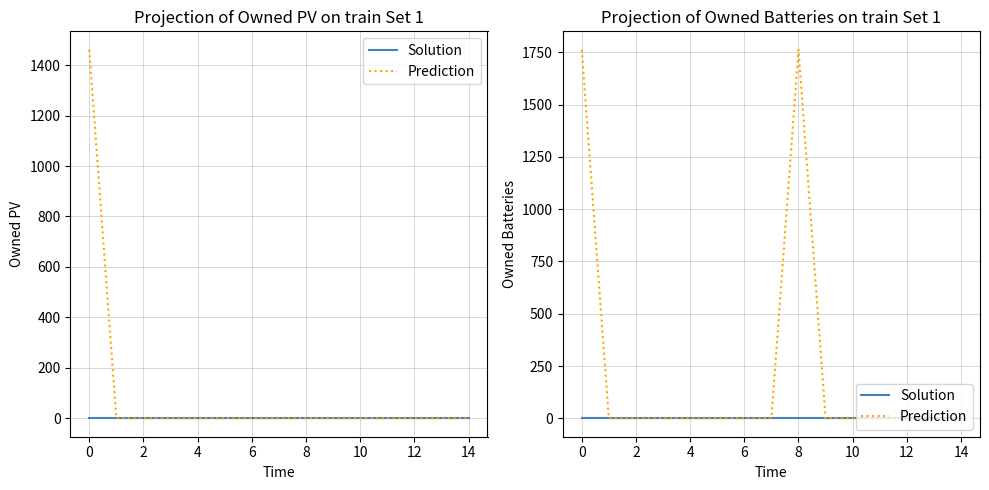

How many values in the Prediction series exceed 0?

2